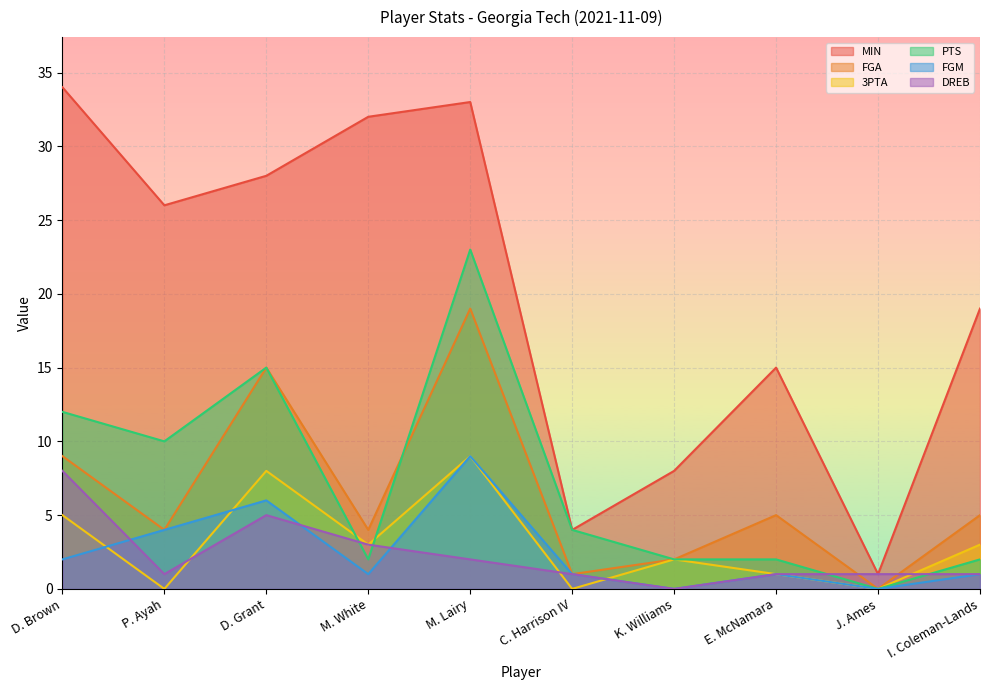

What is the value of the FGM point at the 8th from the left?

1